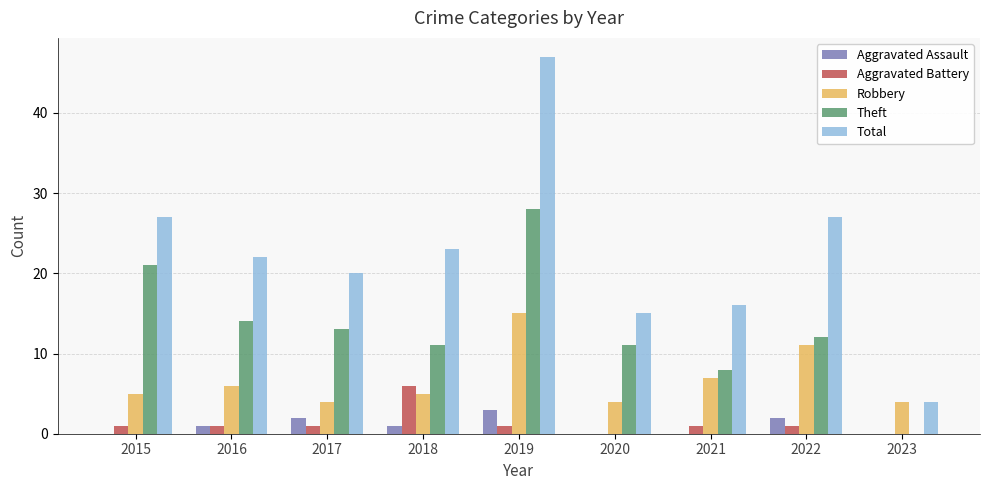

Reading left to right, list all the values displayed in this chart.

Aggravated Assault: 0	1	2	1	3	0	0	2	0
Aggravated Battery: 1	1	1	6	1	0	1	1	0
Robbery: 5	6	4	5	15	4	7	11	4
Theft: 21	14	13	11	28	11	8	12	0
Total: 27	22	20	23	47	15	16	27	4